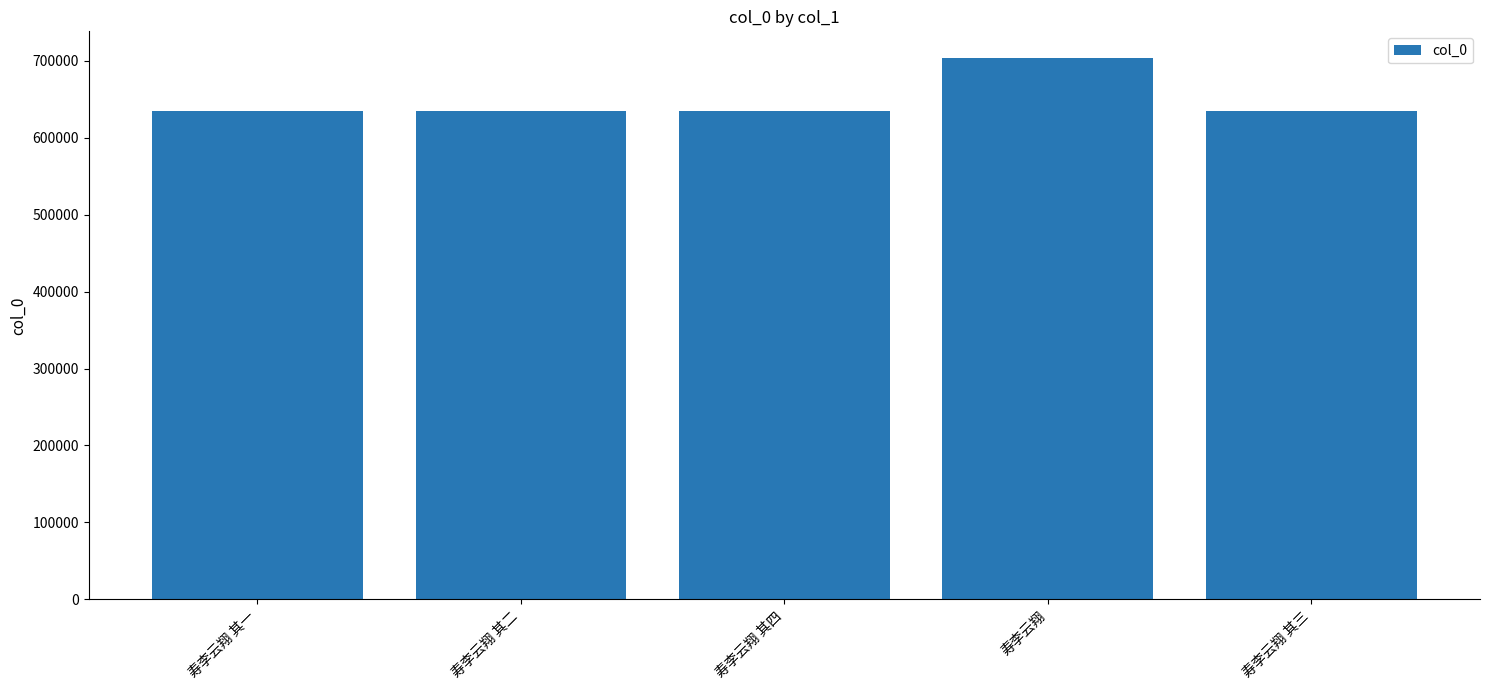

The value at 寿李云翔 其一 is 144310. True or false?

False